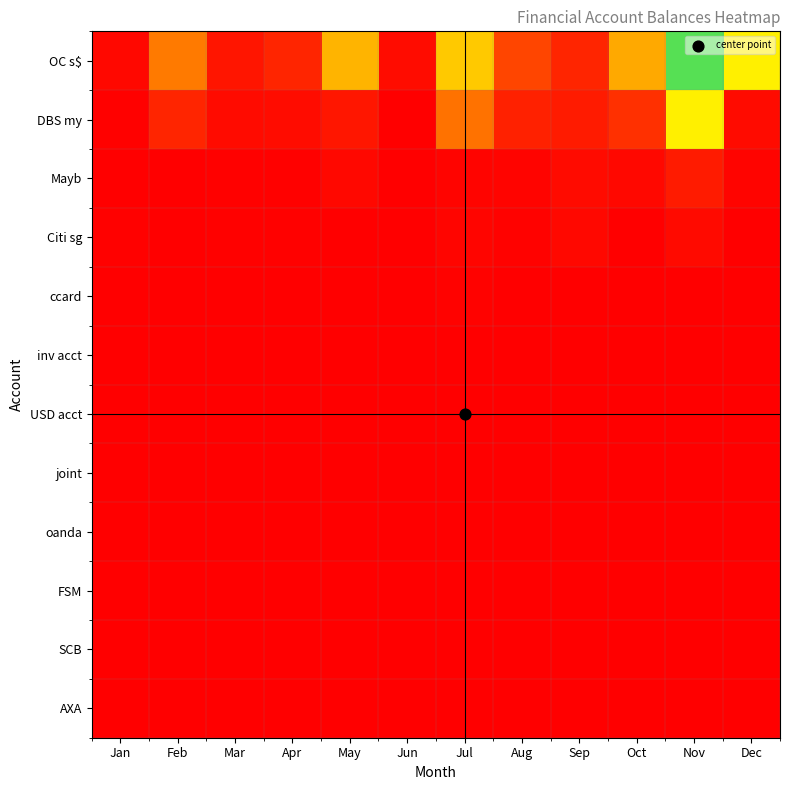

What is the difference between the highest and lowest values at Jun?

10357.0